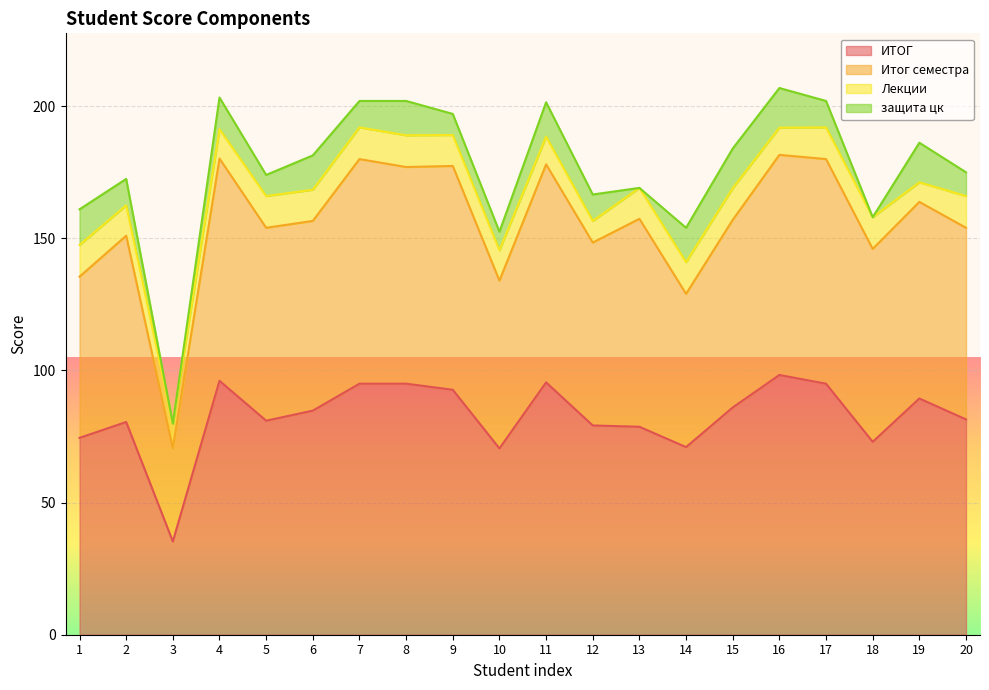

What is the total value across all series at 16?

206.9